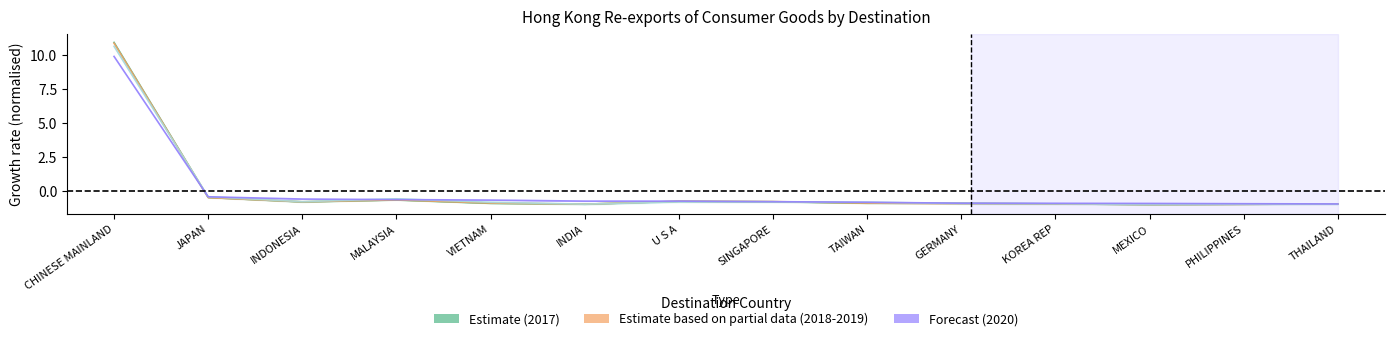

Is the value of 202002 at KOREA REP greater than the value of 201712 at PHILIPPINES?

Yes